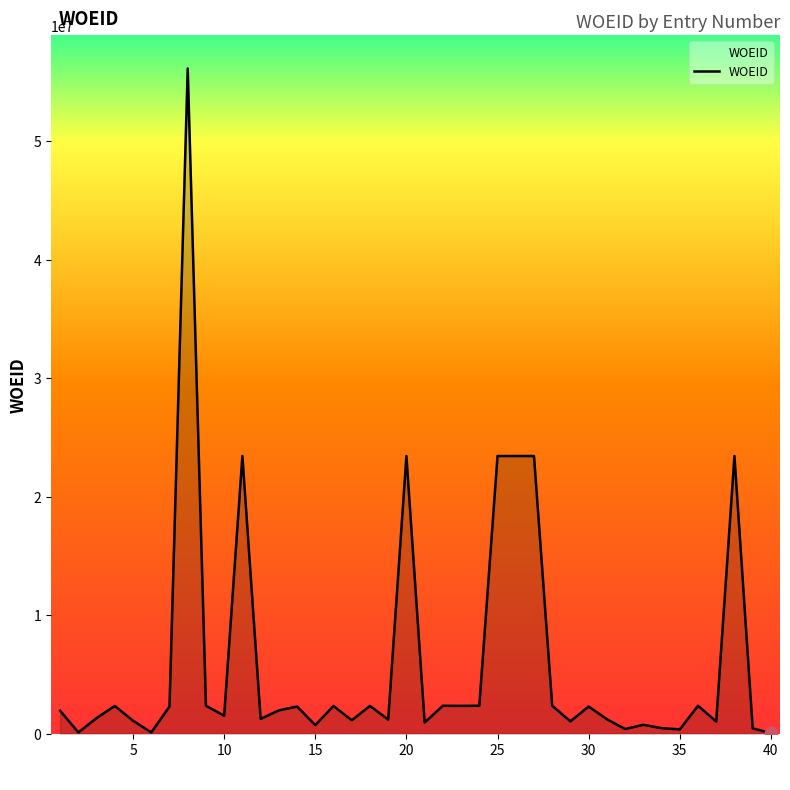

What is the maximum value shown in the chart?

56120136